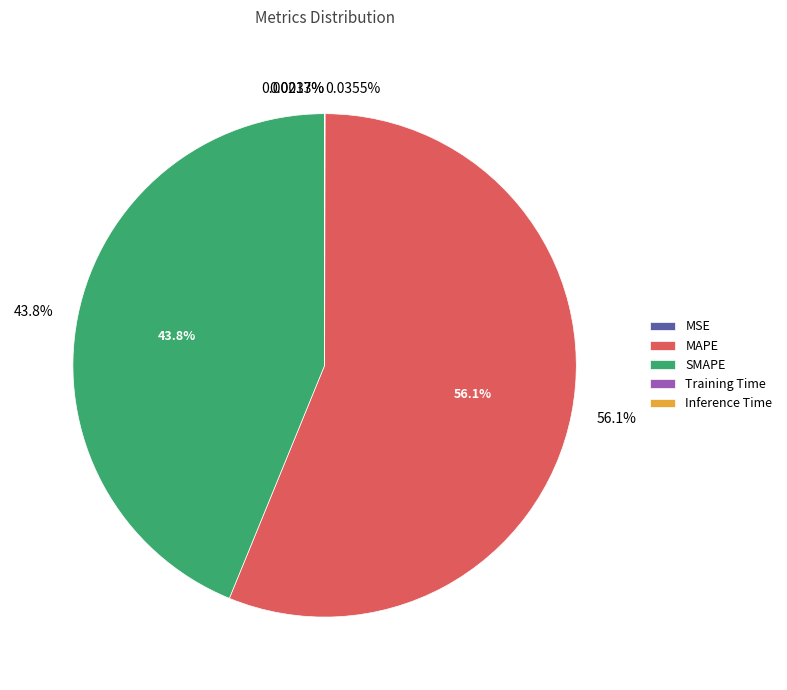

What is the majority slice?

MAPE